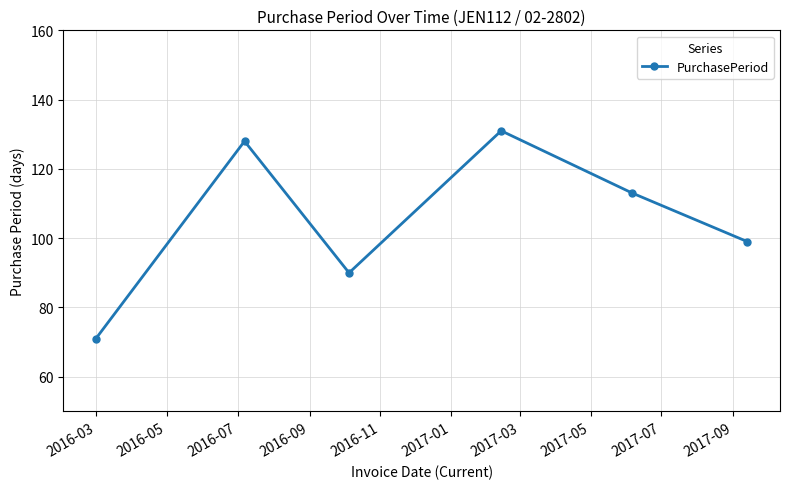

What is the minimum value shown in the chart?

71